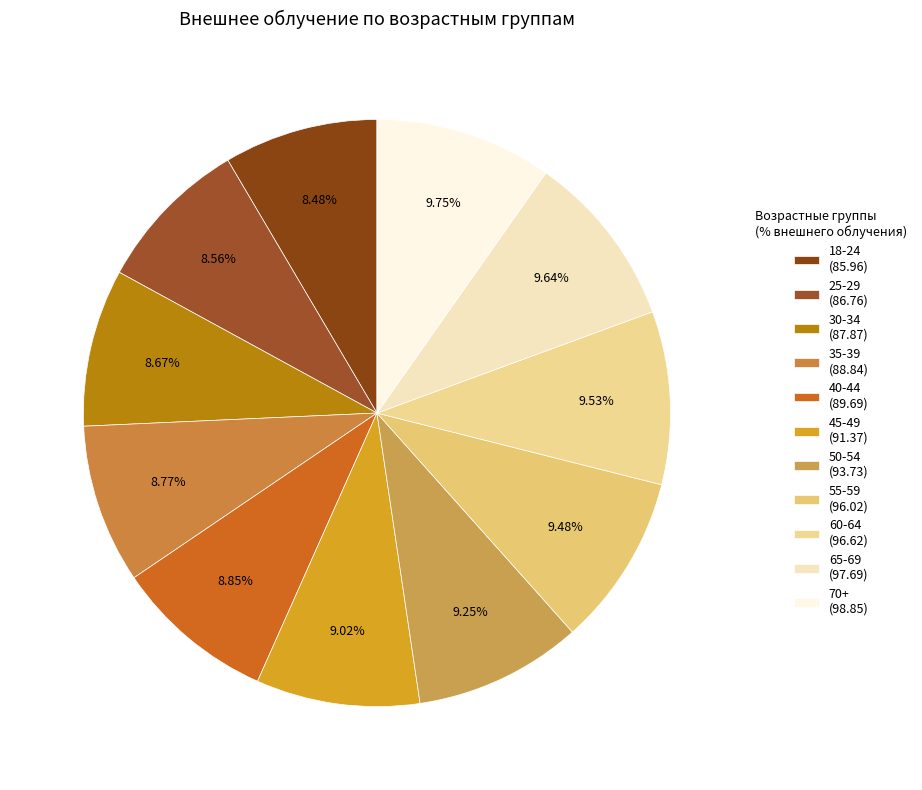

What percentage is the 60-64 slice, to the nearest percent?

10%